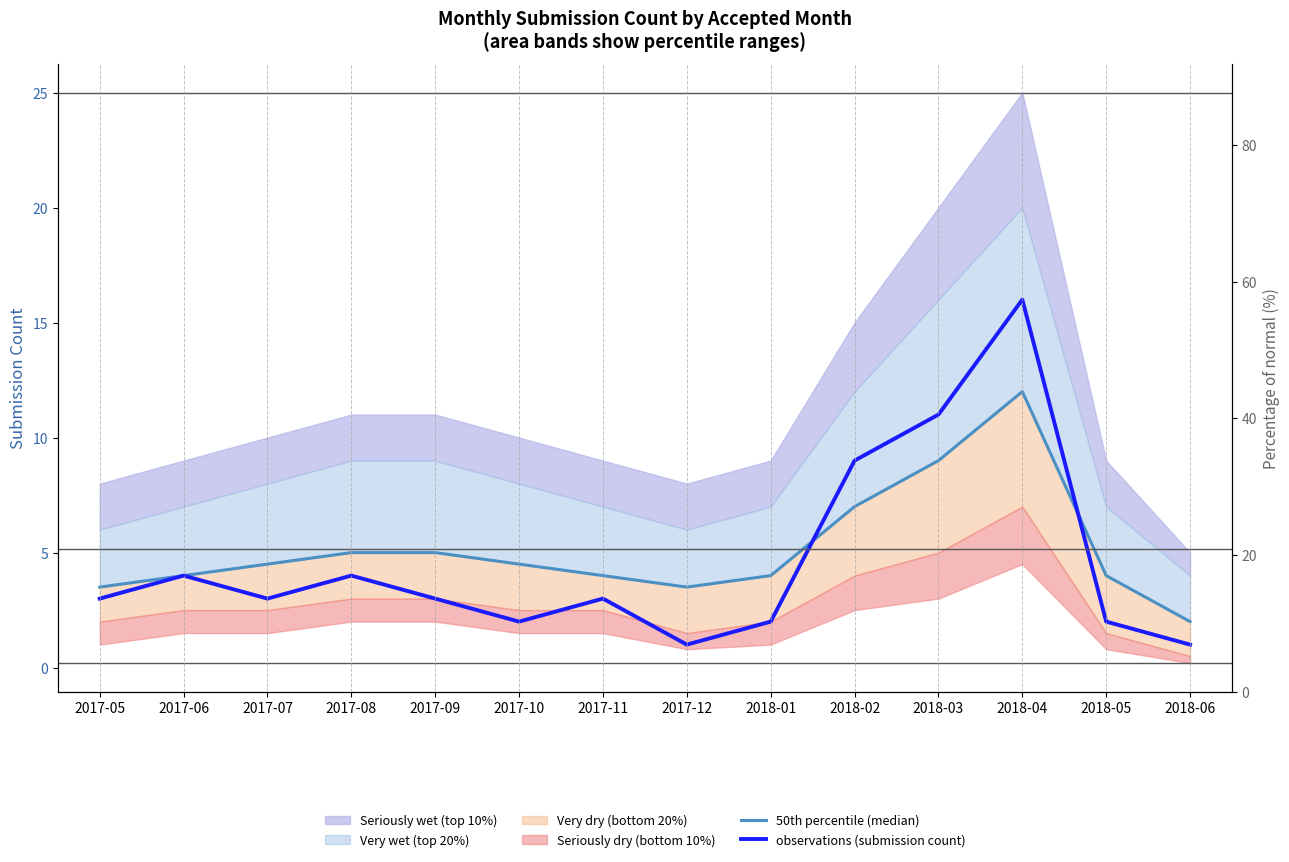

Reading left to right, transcribe all the data shown in this chart.

50th percentile (median): 3.5	4.0	4.5	5.0	5.0	4.5	4.0	3.5	4.0	7.0	9.0	12.0	4.0	2.0
observations (submission count): 3.0	4.0	3.0	4.0	3.0	2.0	3.0	1.0	2.0	9.0	11.0	16.0	2.0	1.0